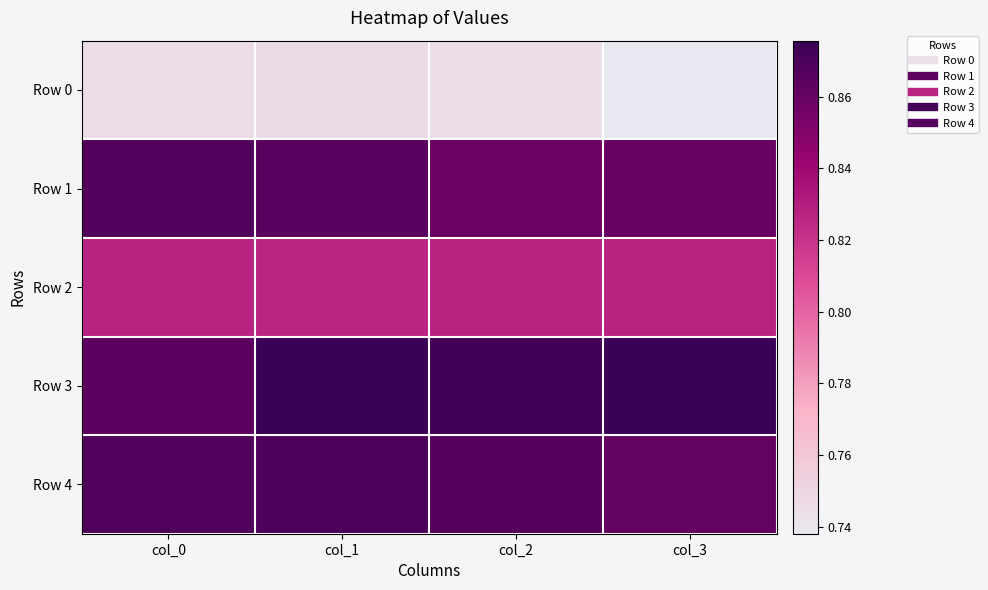

What is the smallest value displayed?

0.7